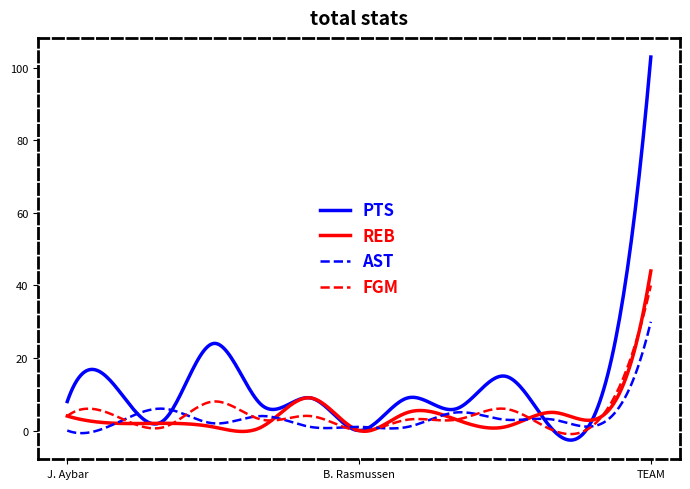

Which series has the largest range (max minus min)?

PTS